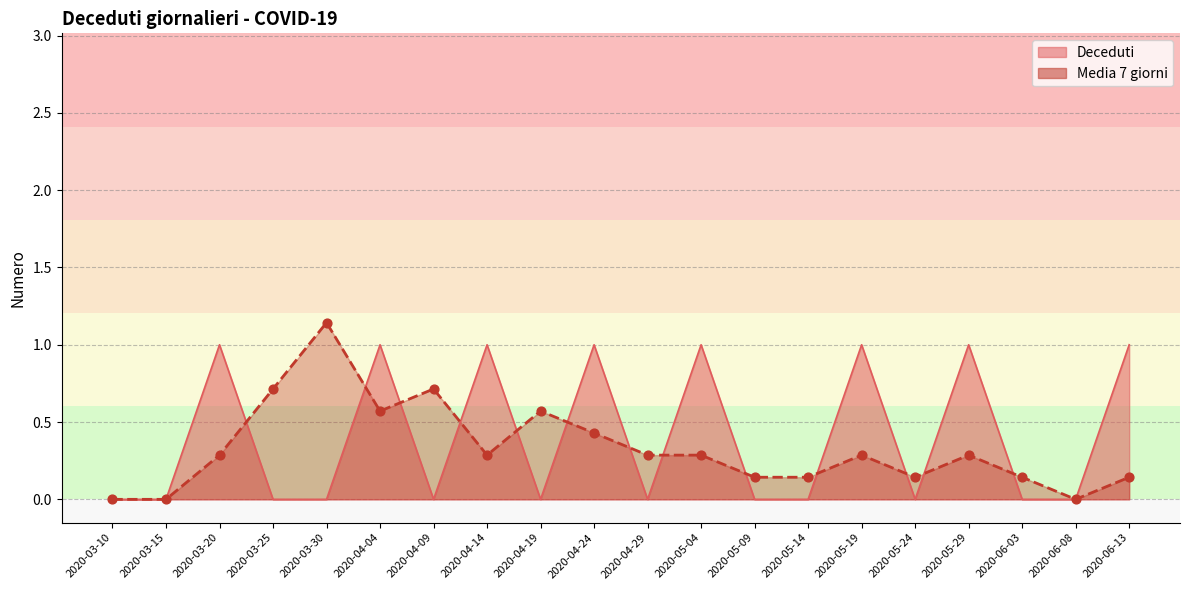

At how many categories does at least one series exceed 1?

1